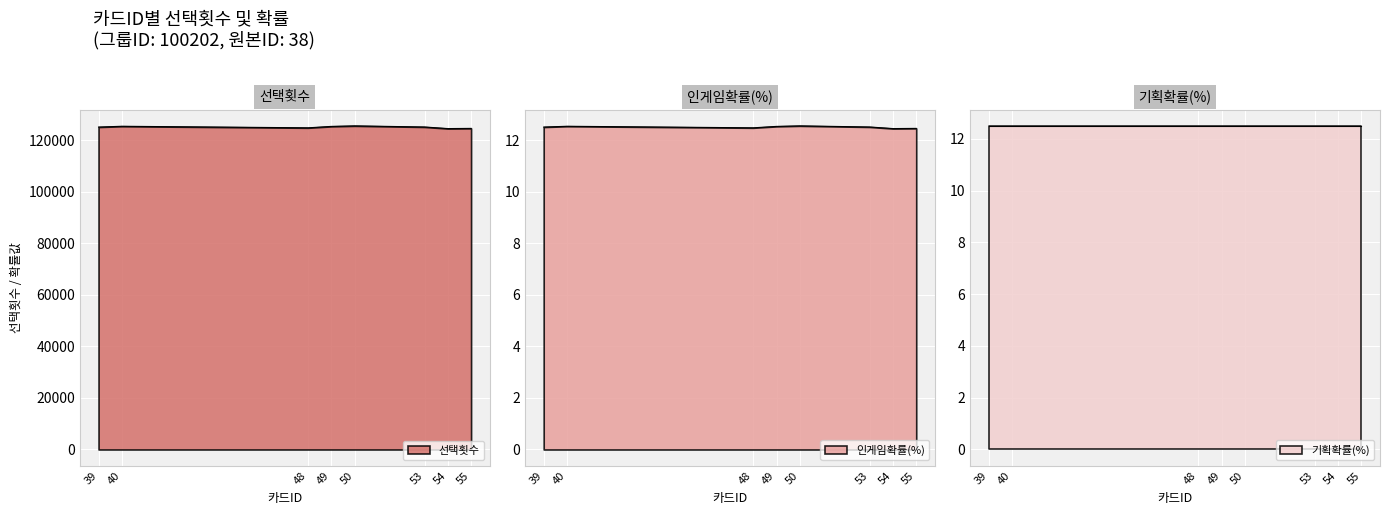

Which series changed the most between 50 and 54?

선택횟수